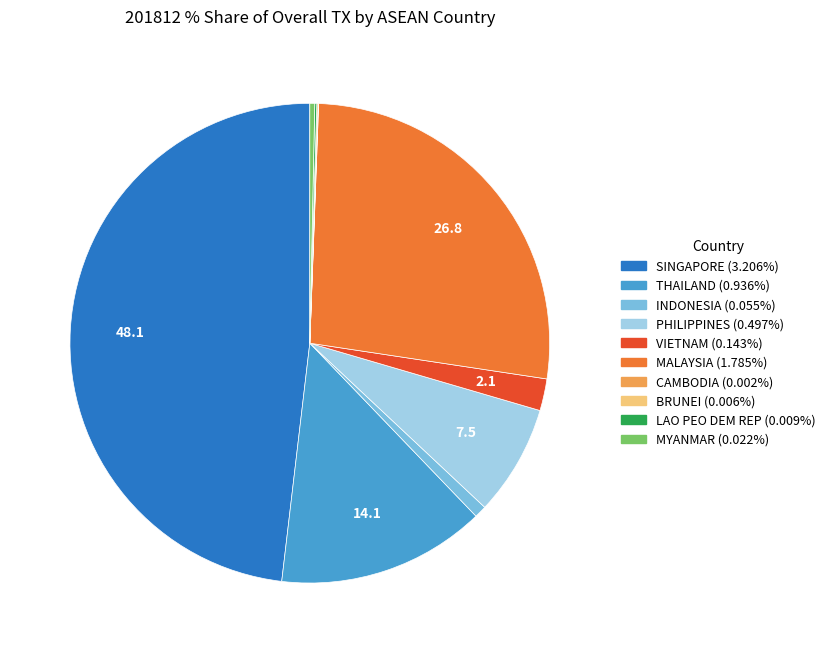

Is there any slice that represents more than half of the pie?

No